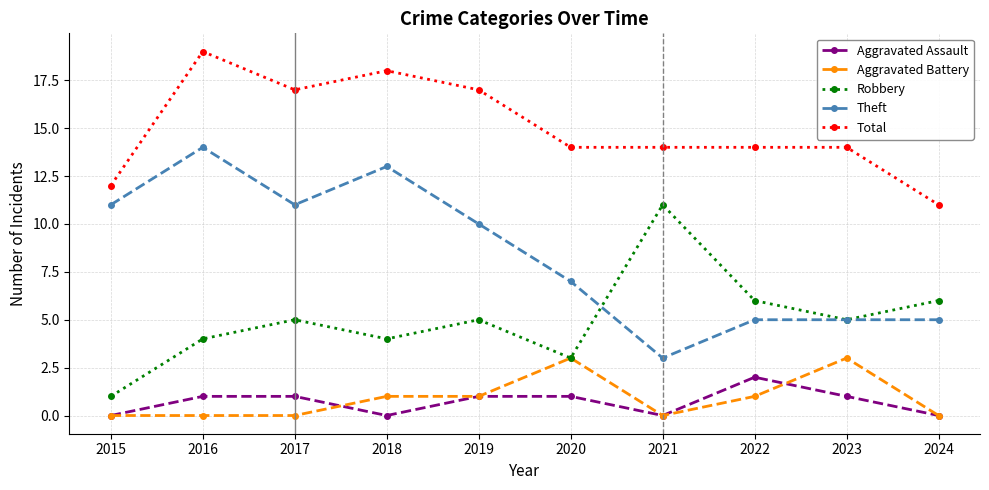

What is the value of the Total point at the 8th from the left?

14